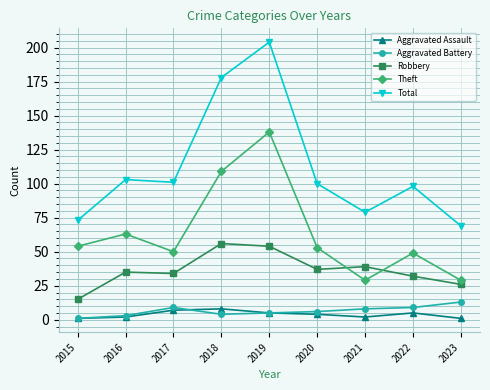

True or false: Aggravated Battery and Total intersect in this chart.

False